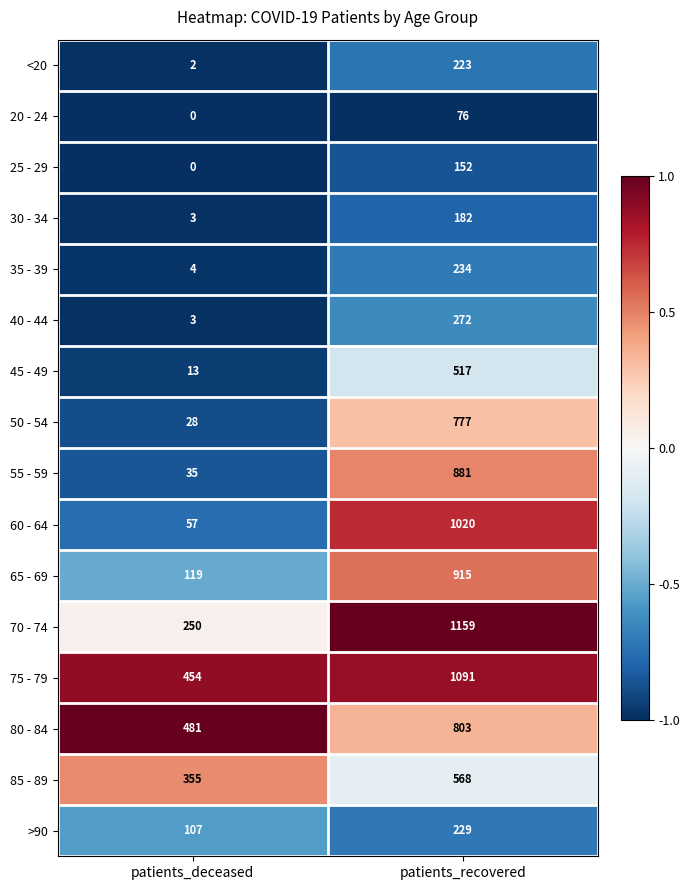

True or false: >90 has a value of 107 at patients_deceased.

True